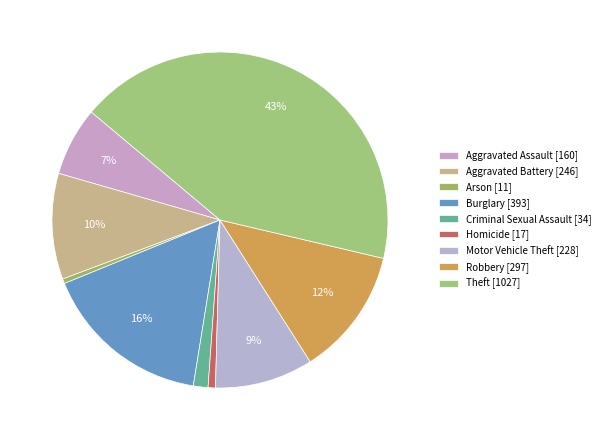

To the nearest percent, what portion does Theft represent?

43%